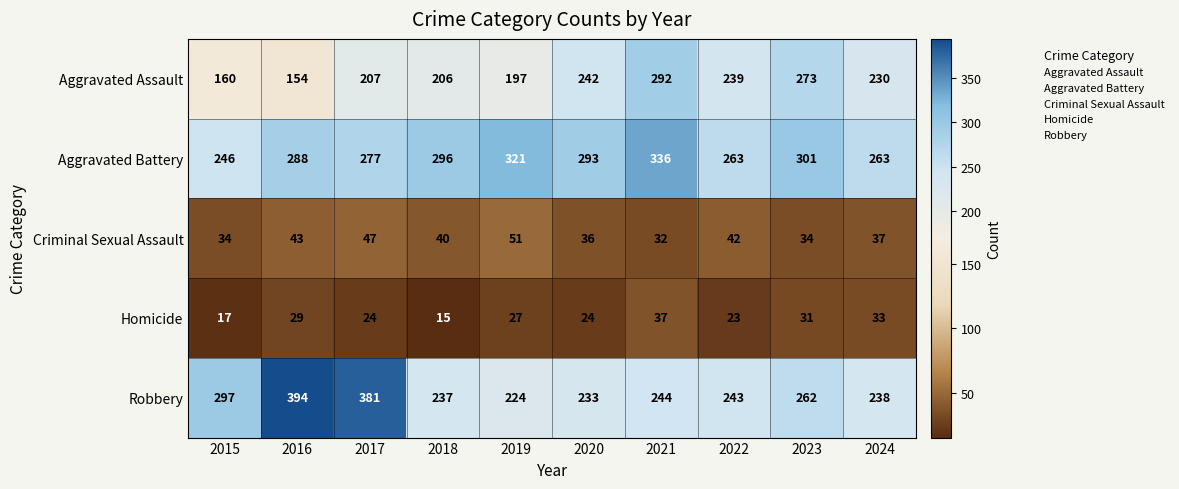

Which series has the largest range (max minus min)?

Robbery